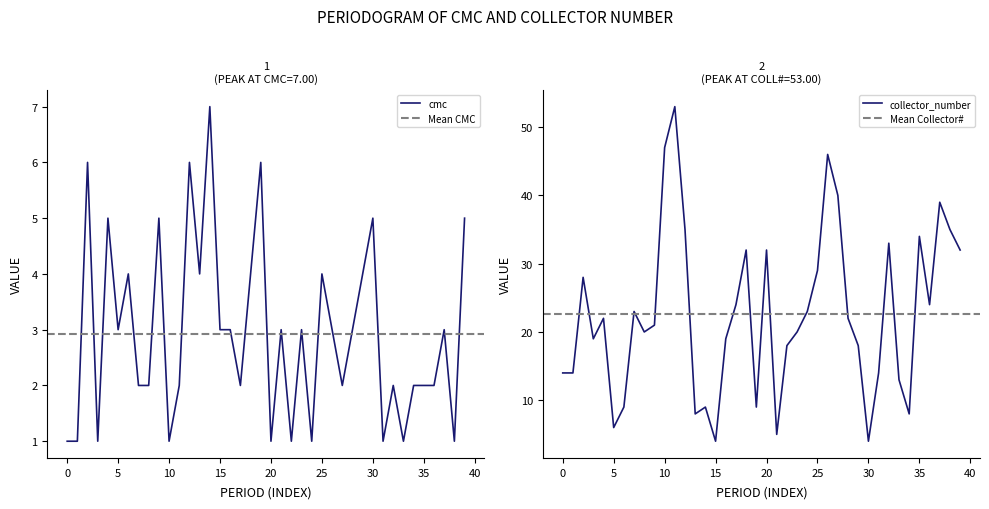

True or false: cmc has a value of 1 at 1996-10-08.

True